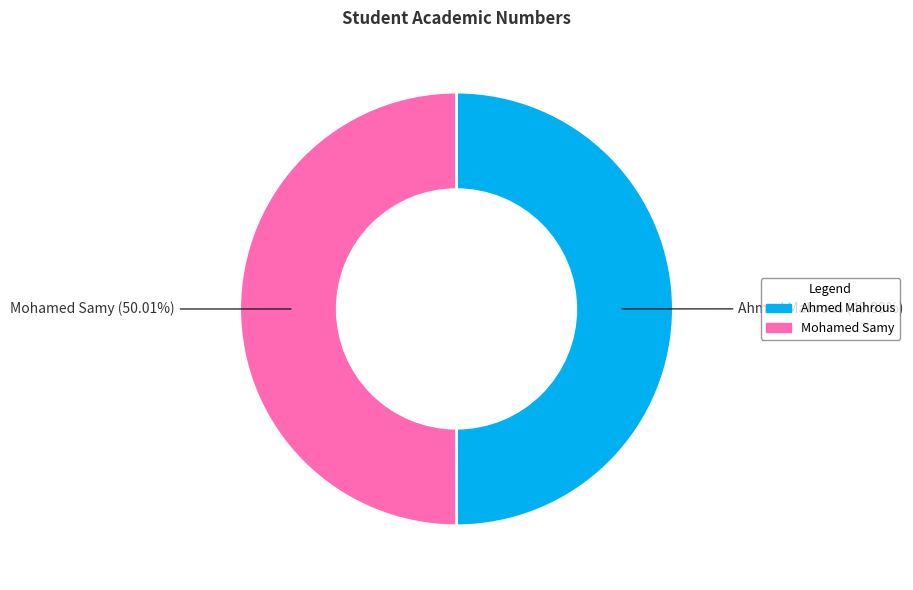

Combined, do Ahmed Mahrous and Mohamed Samy account for over 50%?

Yes